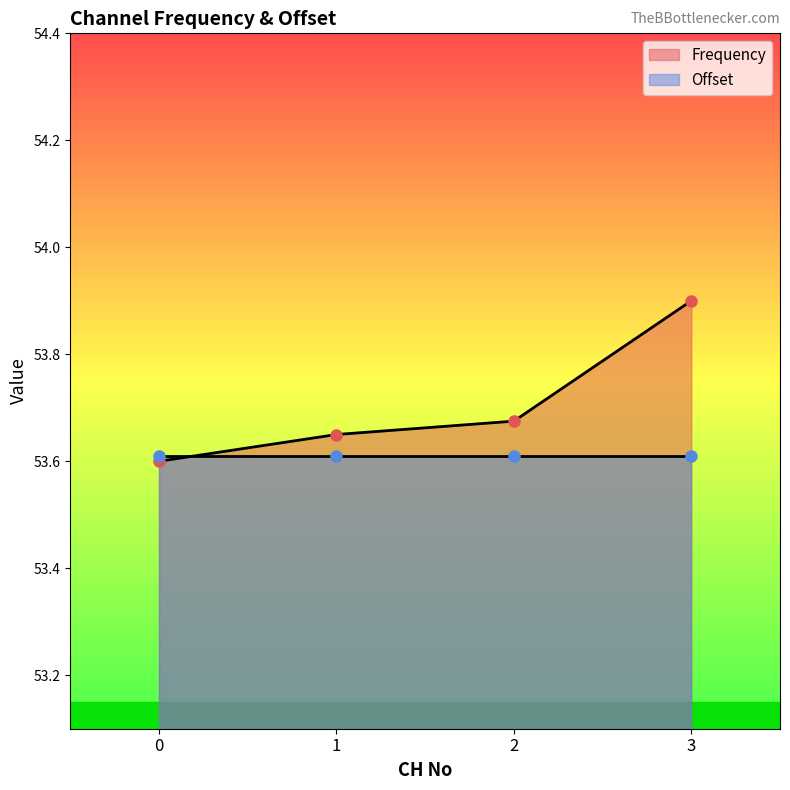

List the labels in order of value, smallest first.

0, 1, 2, 3